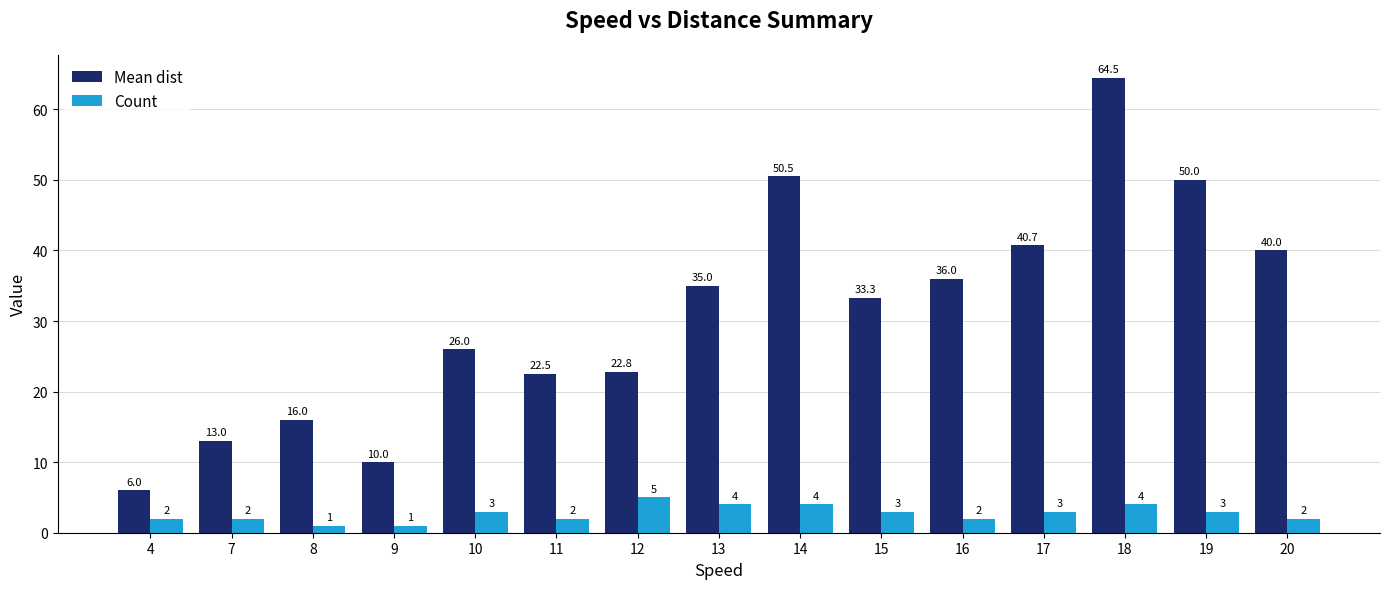

What is the value of the Count bar at the 9th from the left?

4.0